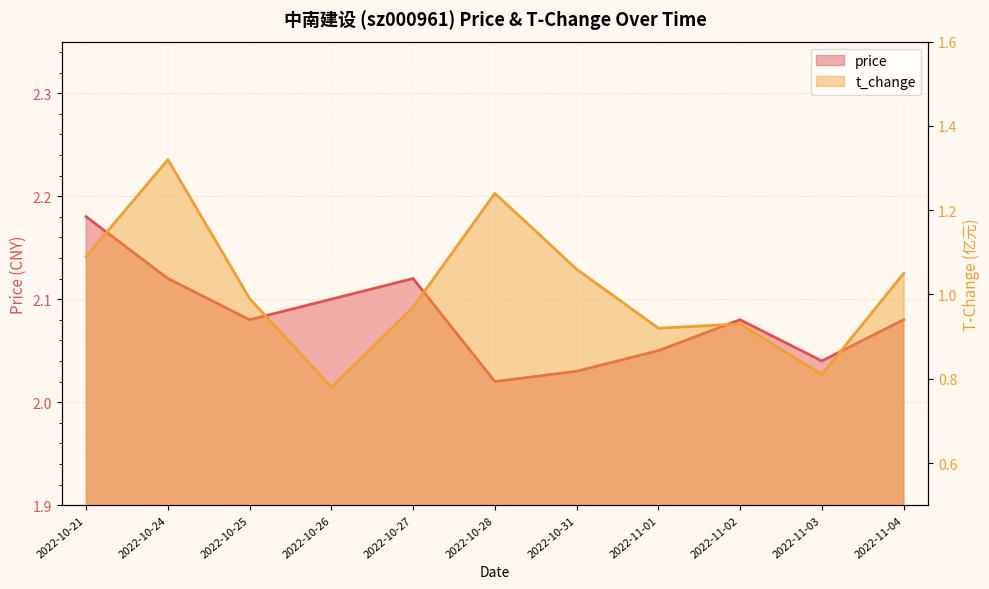

What position from the right is 2022-11-04?

1